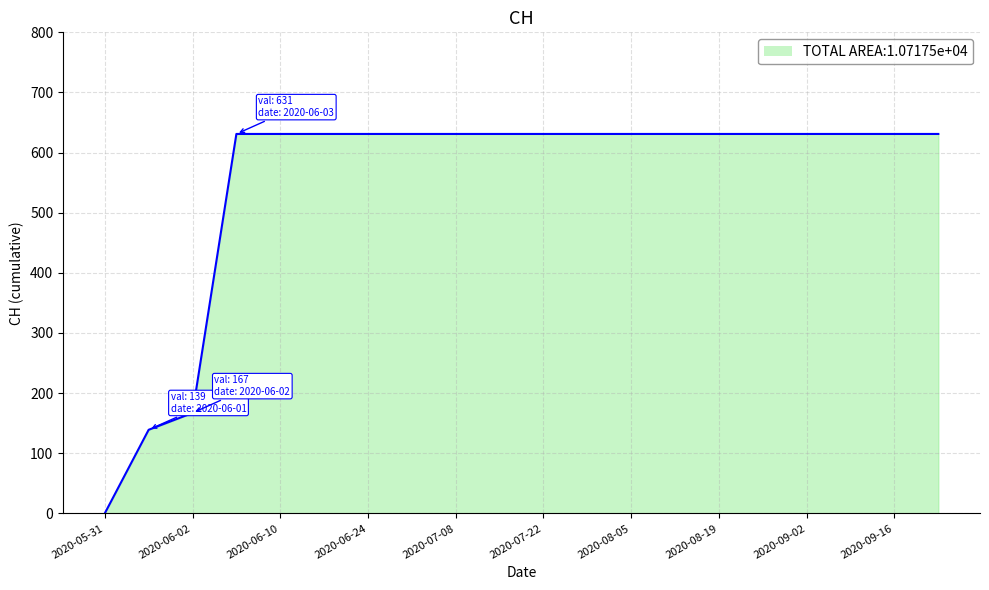

What is the difference between the maximum and minimum values?

631